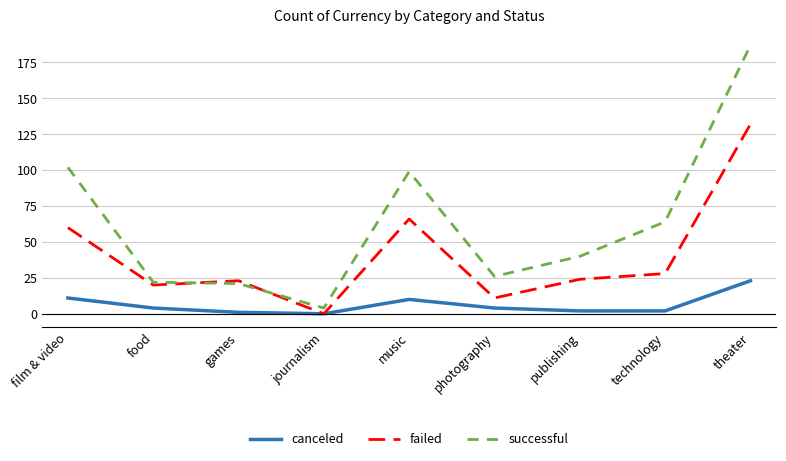

What is the label of the 5th point from the right?

music